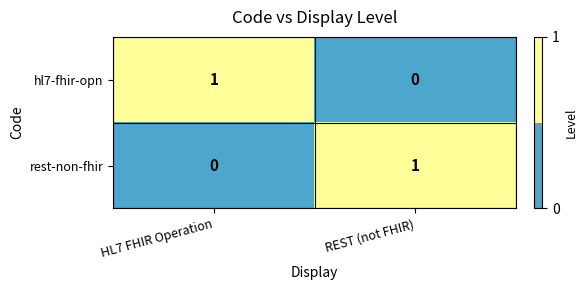

How many values in the rest-non-fhir series are below 1?

1